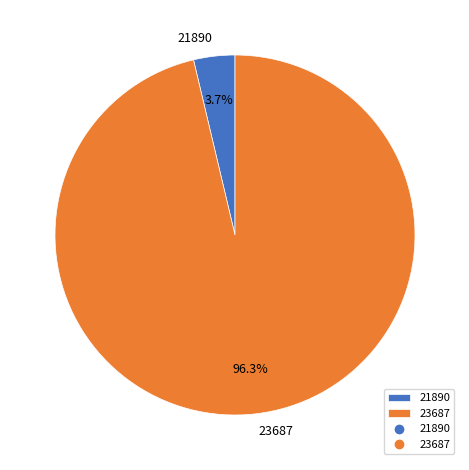

Combined, do 21890 and 23687 account for over 50%?

Yes